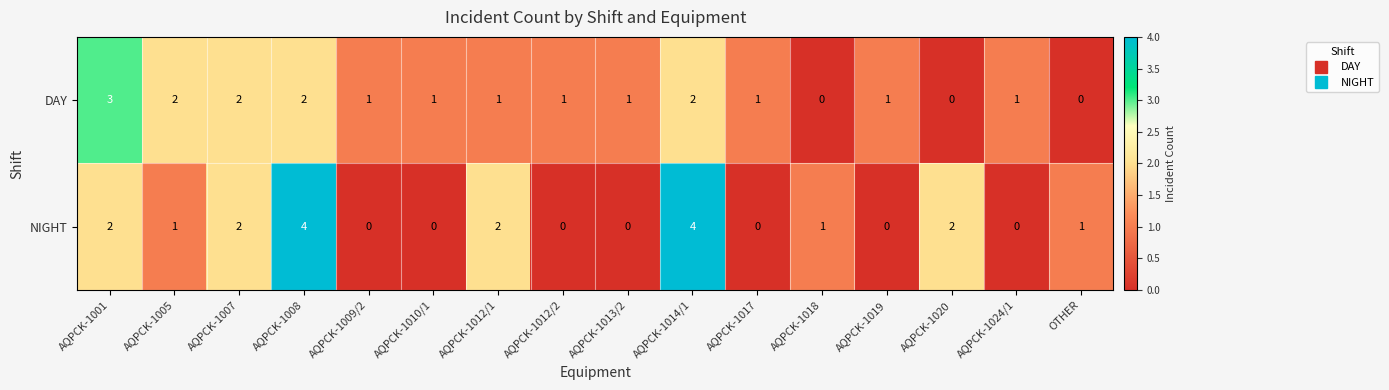

At AQPCK-1018, list the series in order from largest to smallest.

NIGHT, DAY